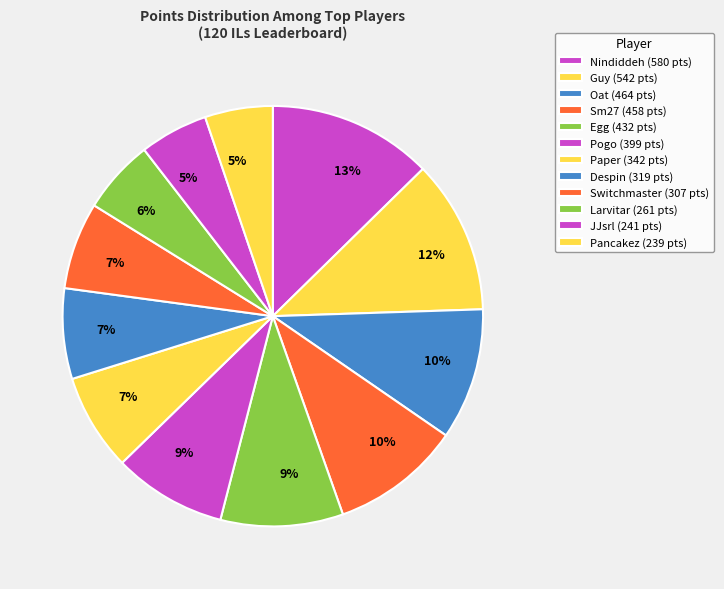

Between Paper and Oat, which is larger?

Oat